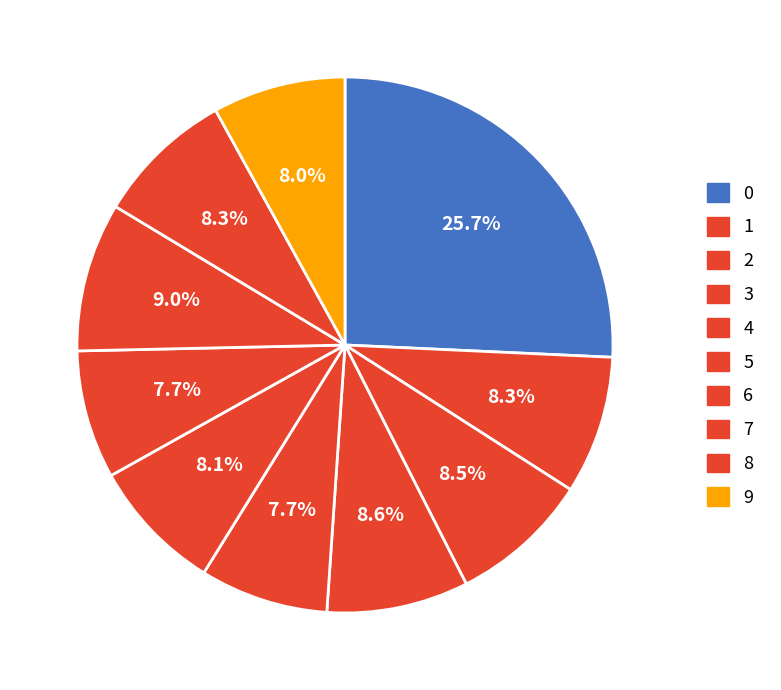

How many slices are in this pie chart?

10